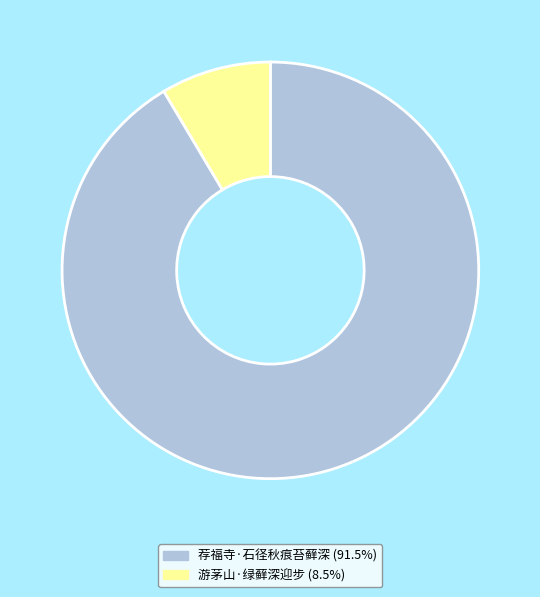

How many slices are in this pie chart?

2